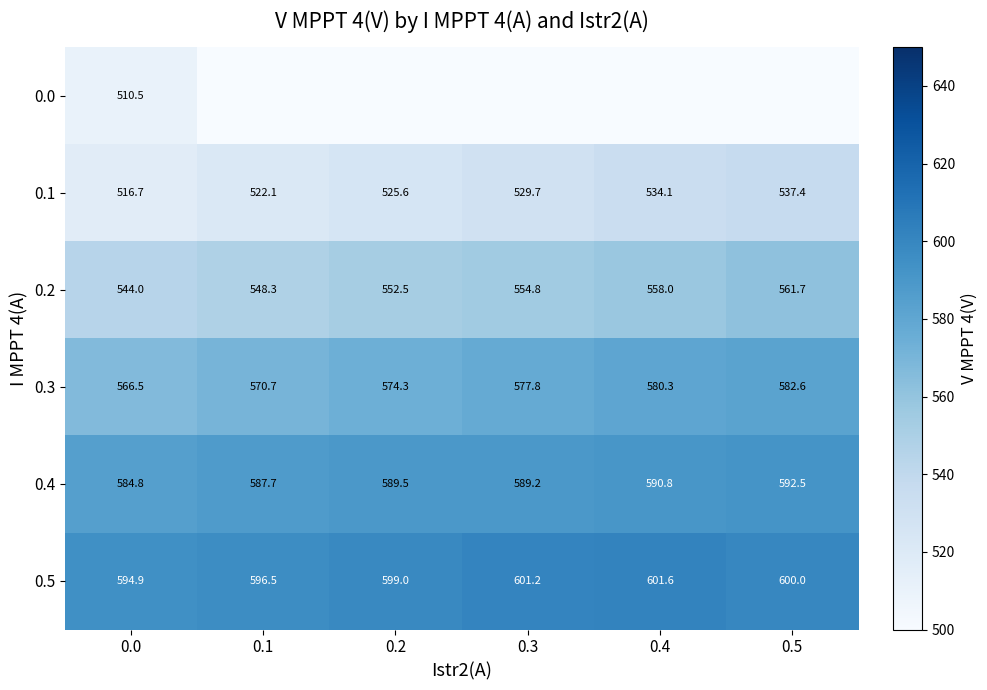

What is the difference between the 0.4 values at 0.2 and 0.4?

1.3